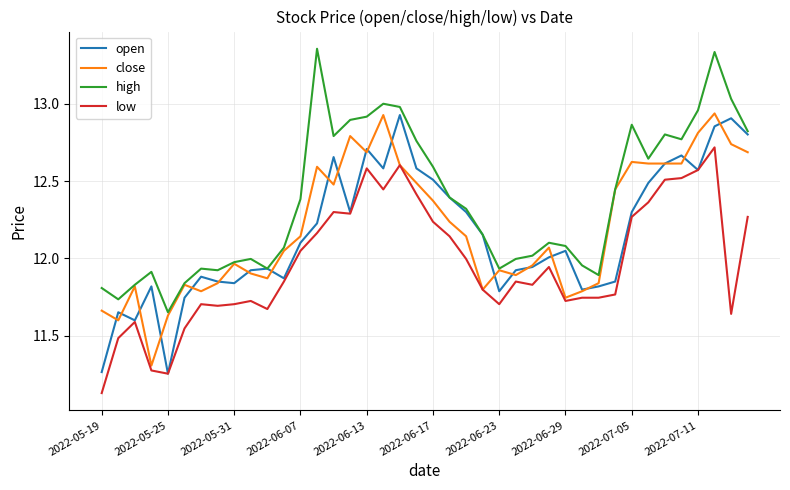

What are all the series names shown in the legend?

open, close, high, low